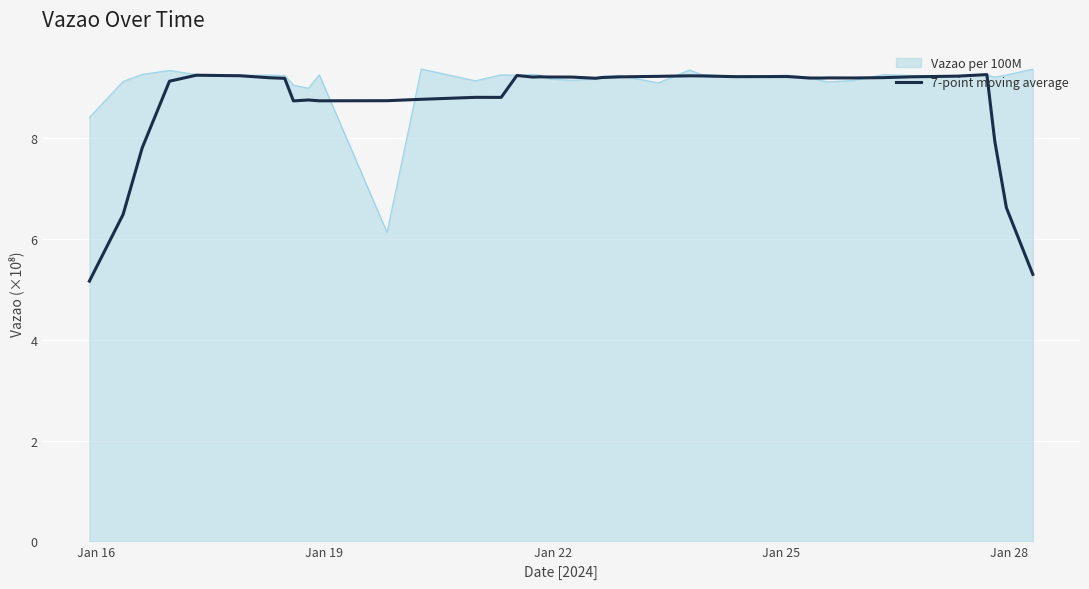

Which series has the widest spread of values?

7-point moving average